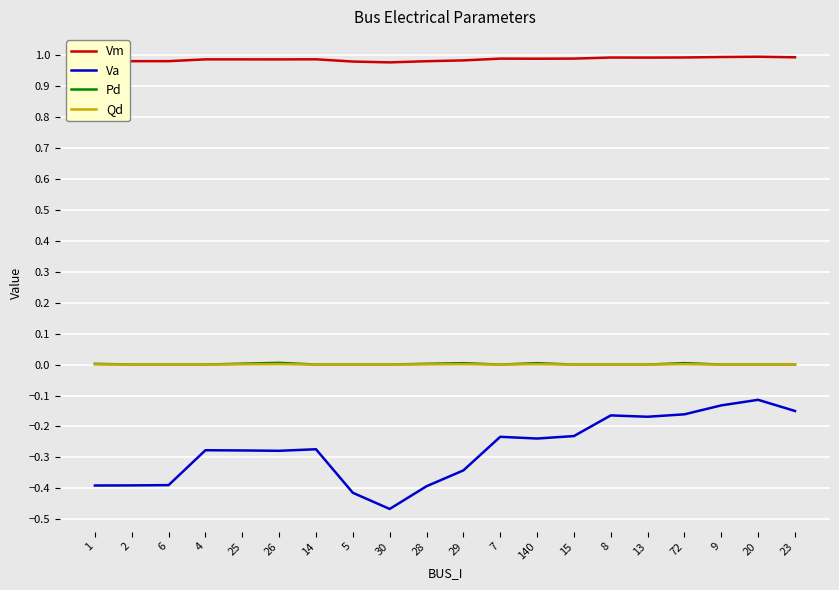

True or false: Vm and Pd intersect in this chart.

False